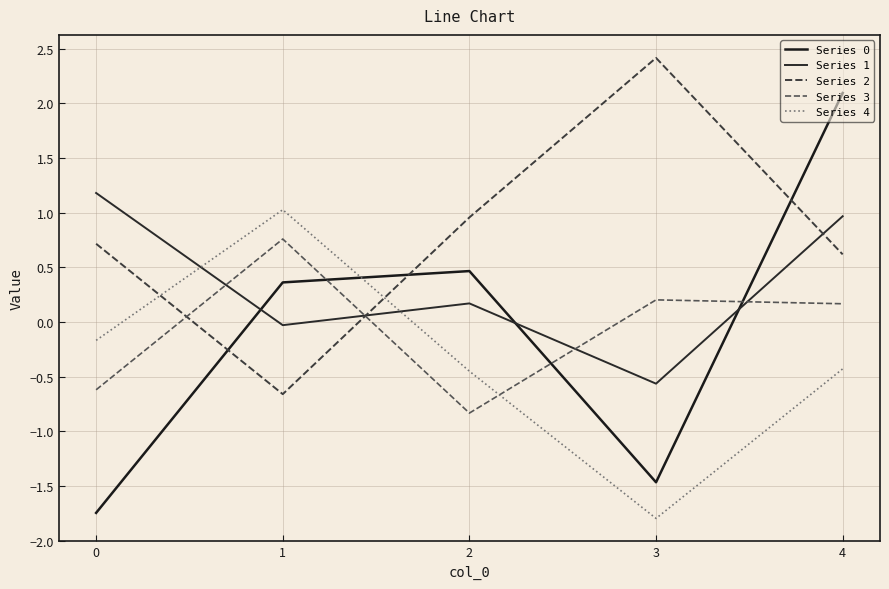

How many values in Series 0 are below zero?

2